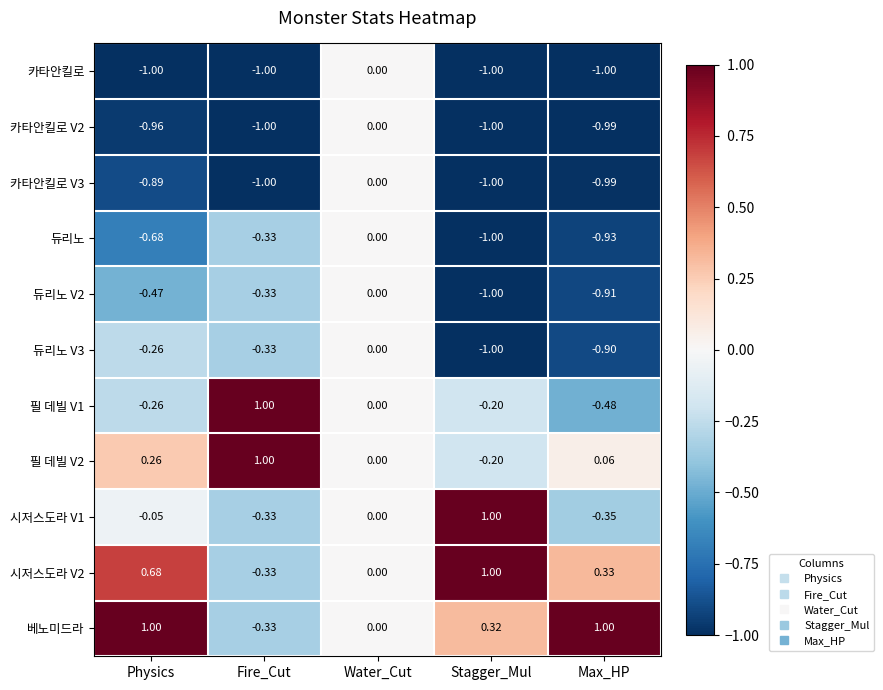

Which series has the largest total across all categories?

베노미드라